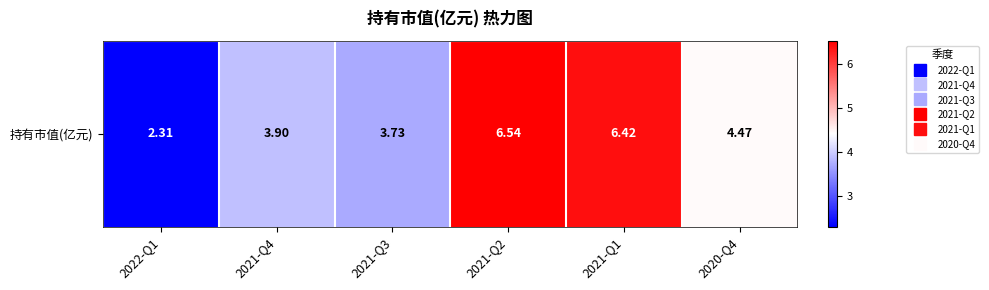

Reading left to right, list all the values displayed in this chart.

2.3	3.9	3.7	6.5	6.4	4.5